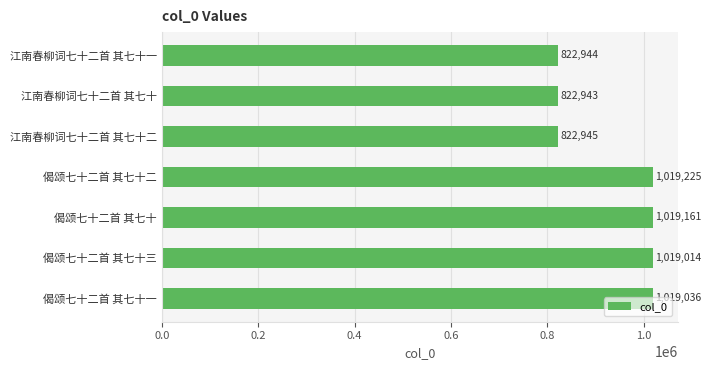

List the labels in order of value, smallest first.

江南春柳词七十二首 其七十, 江南春柳词七十二首 其七十一, 江南春柳词七十二首 其七十二, 偈颂七十二首 其七十三, 偈颂七十二首 其七十一, 偈颂七十二首 其七十, 偈颂七十二首 其七十二